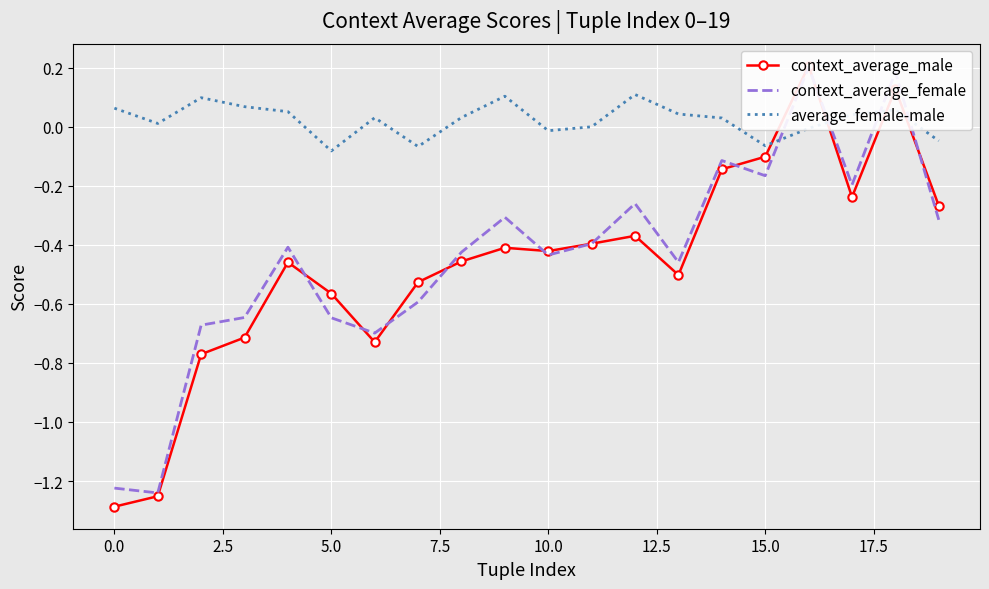

How many values in the average_female-male series exceed 0?

13